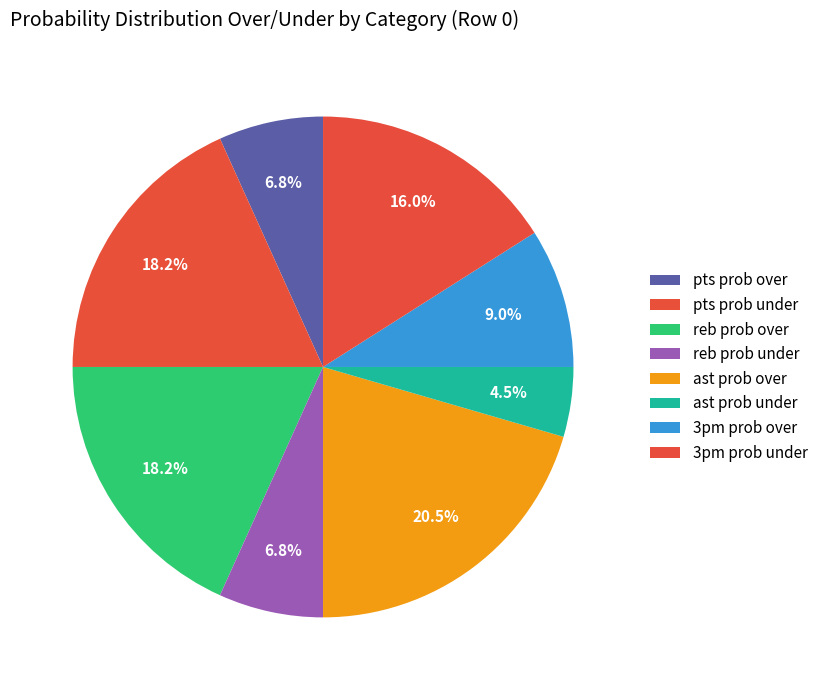

Count the number of slices in the pie.

8